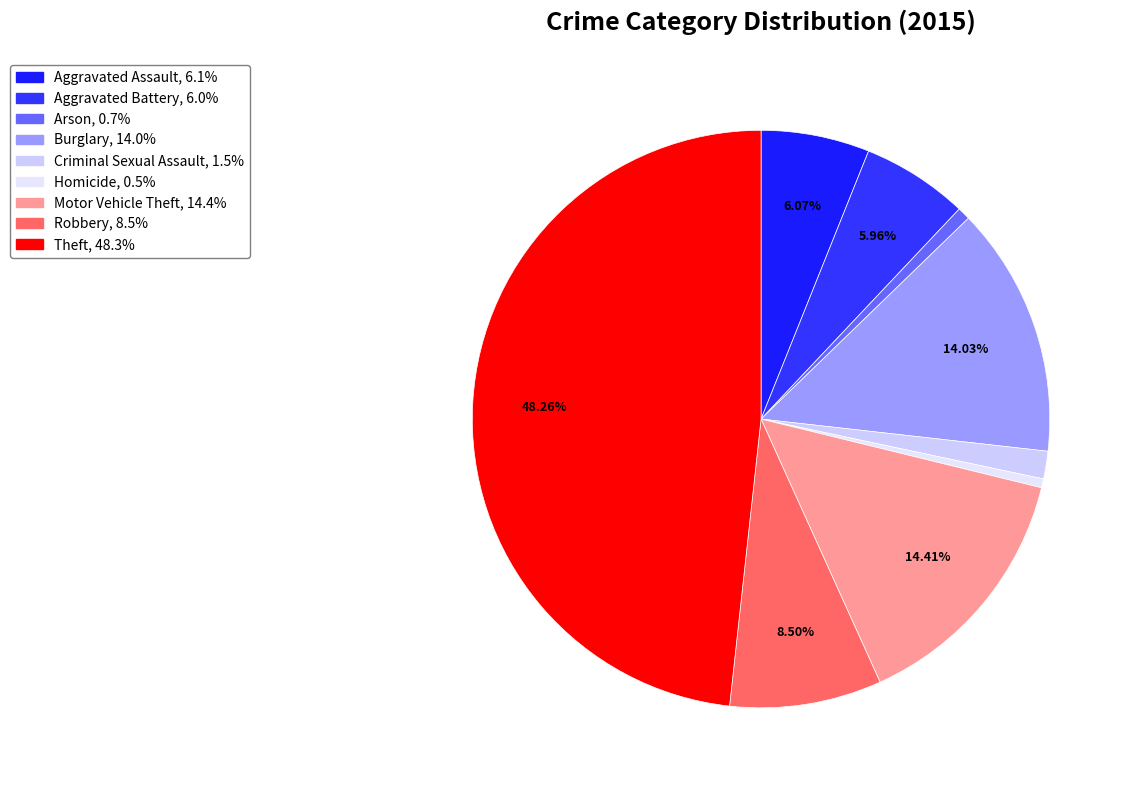

What percentage is the Theft slice, to the nearest percent?

48%